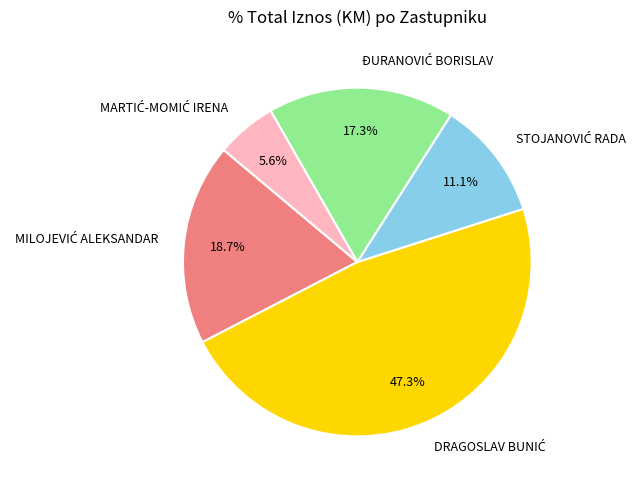

Is there a majority slice in this chart?

No